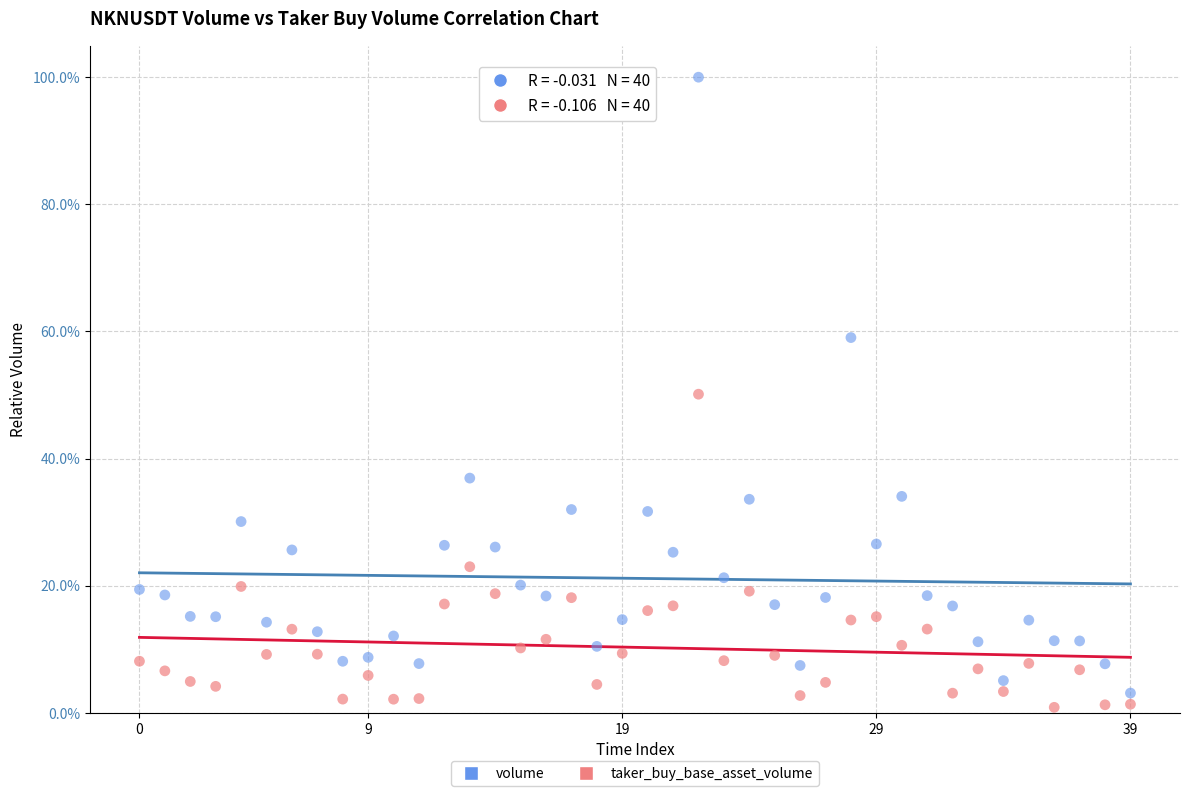

Which series contains the highest Y value?

volume